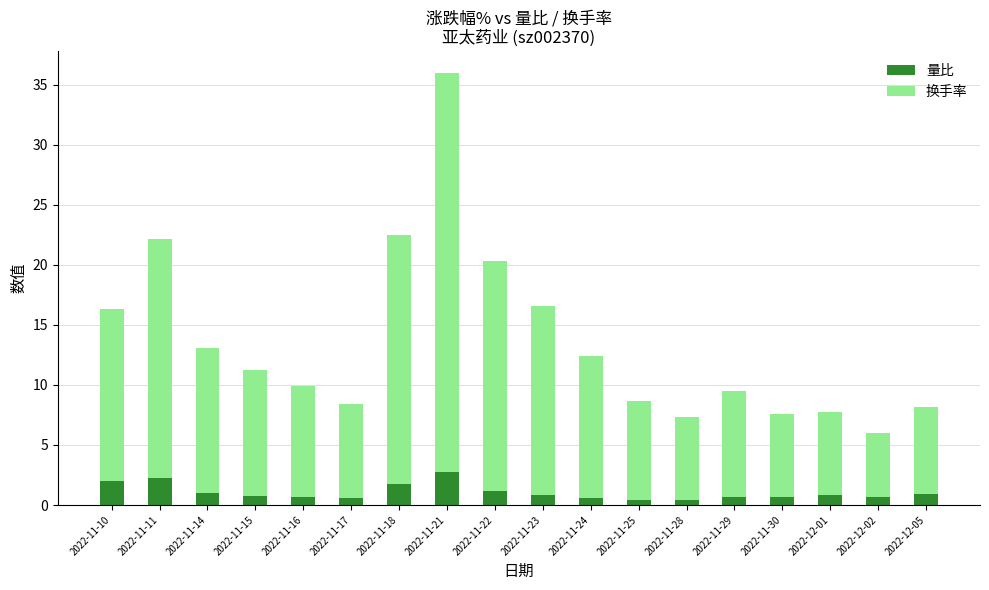

What is the total value across all series at 2022-11-18?

22.5